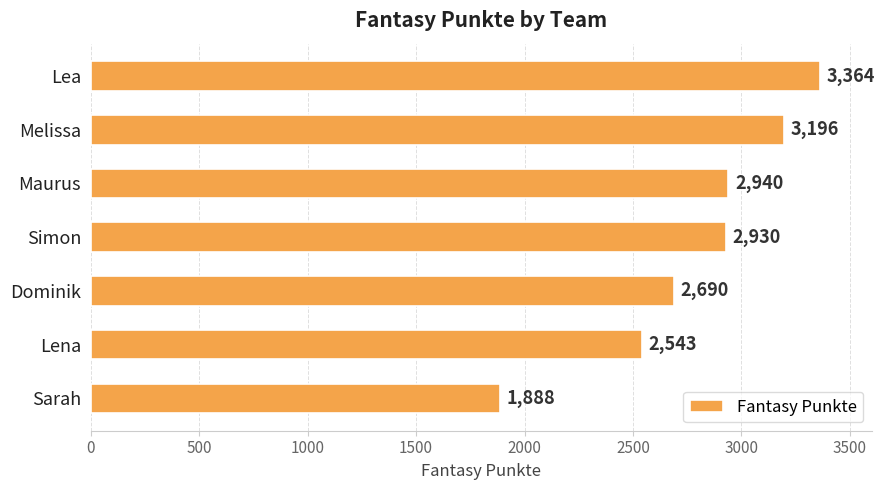

What is the value of the 2nd bar from the top?

3196